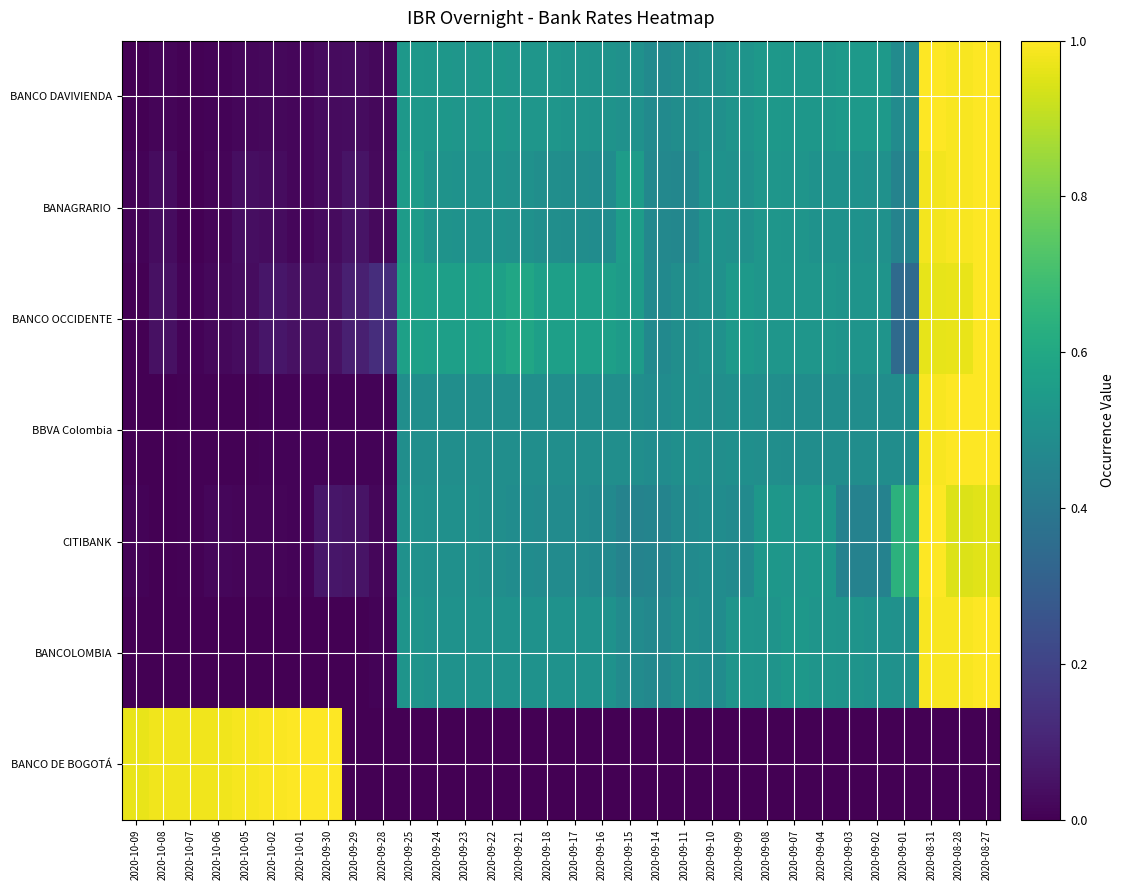

At how many categories does at least one series exceed 0?

32